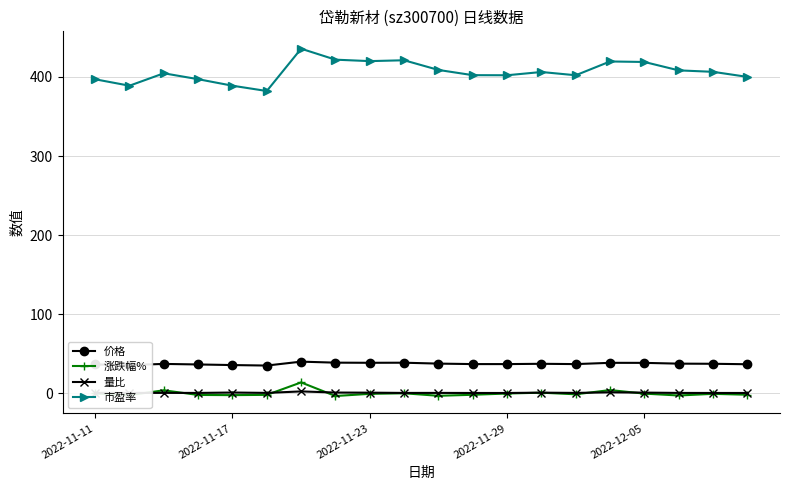

True or false: 量比 has more than 1 interior local peaks.

True